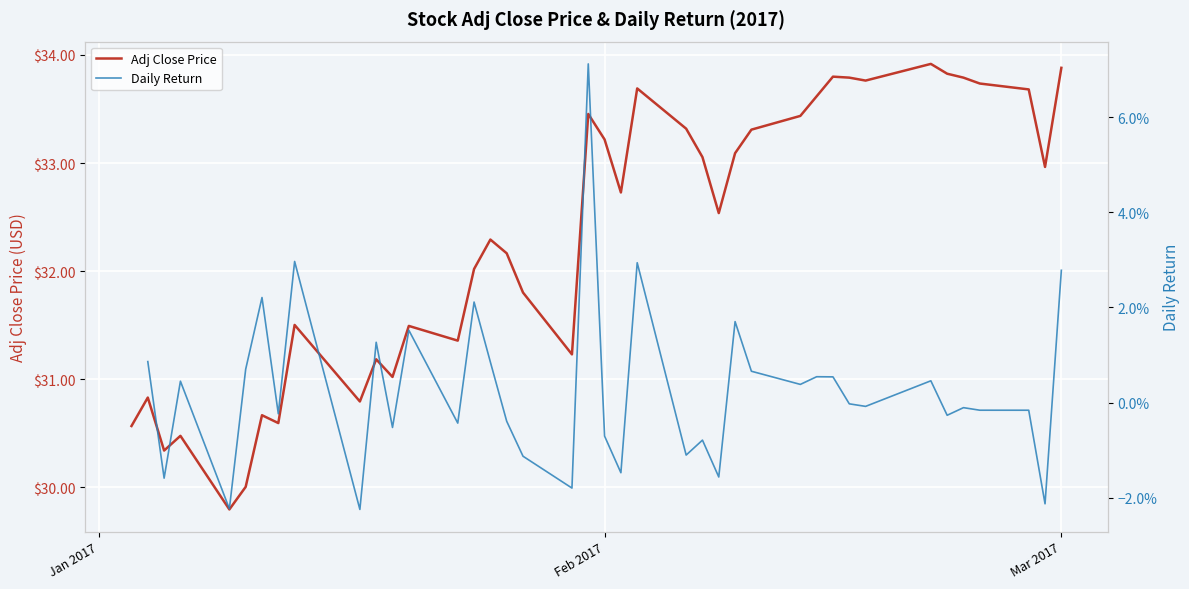

True or false: Adj Close Price has a value of 33.2 at Feb 2017.

True